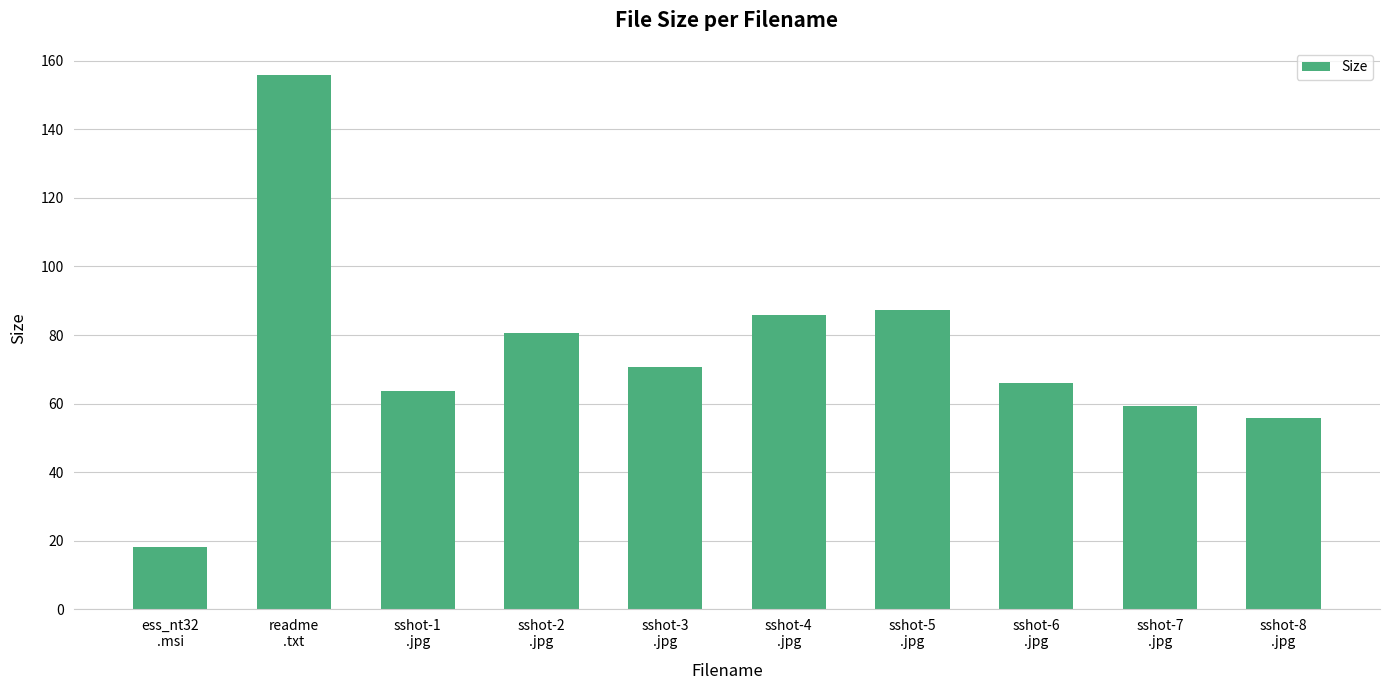

Are the bars horizontal?

No